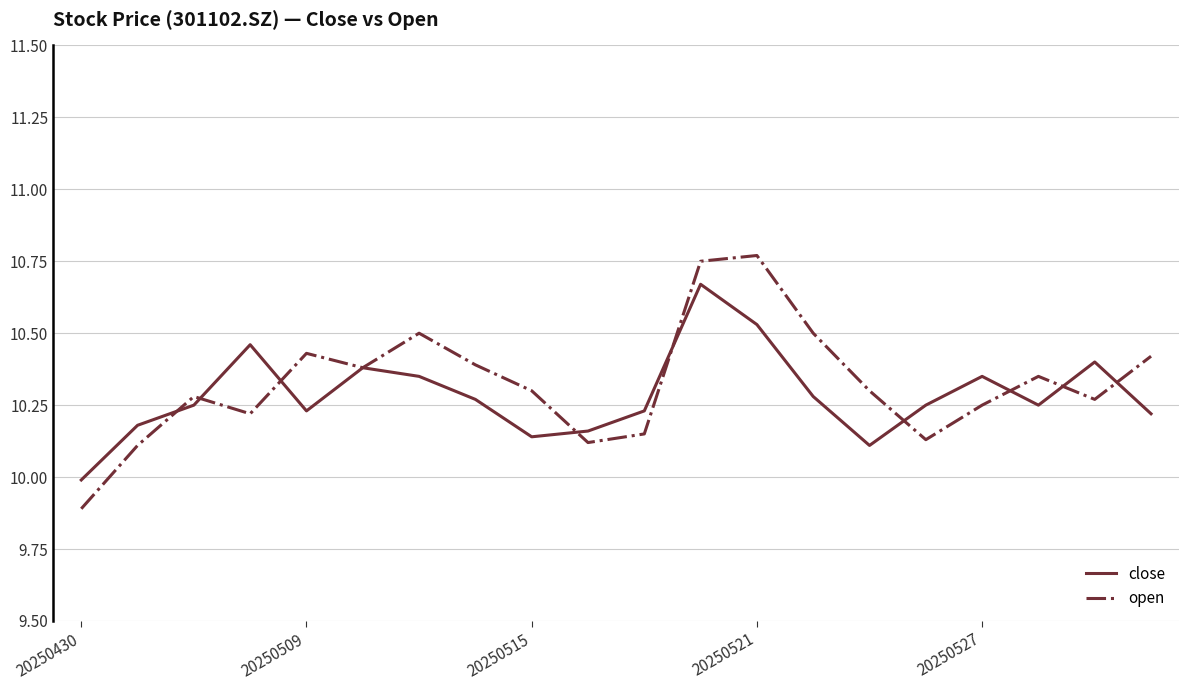

Which series has the widest spread of values?

open